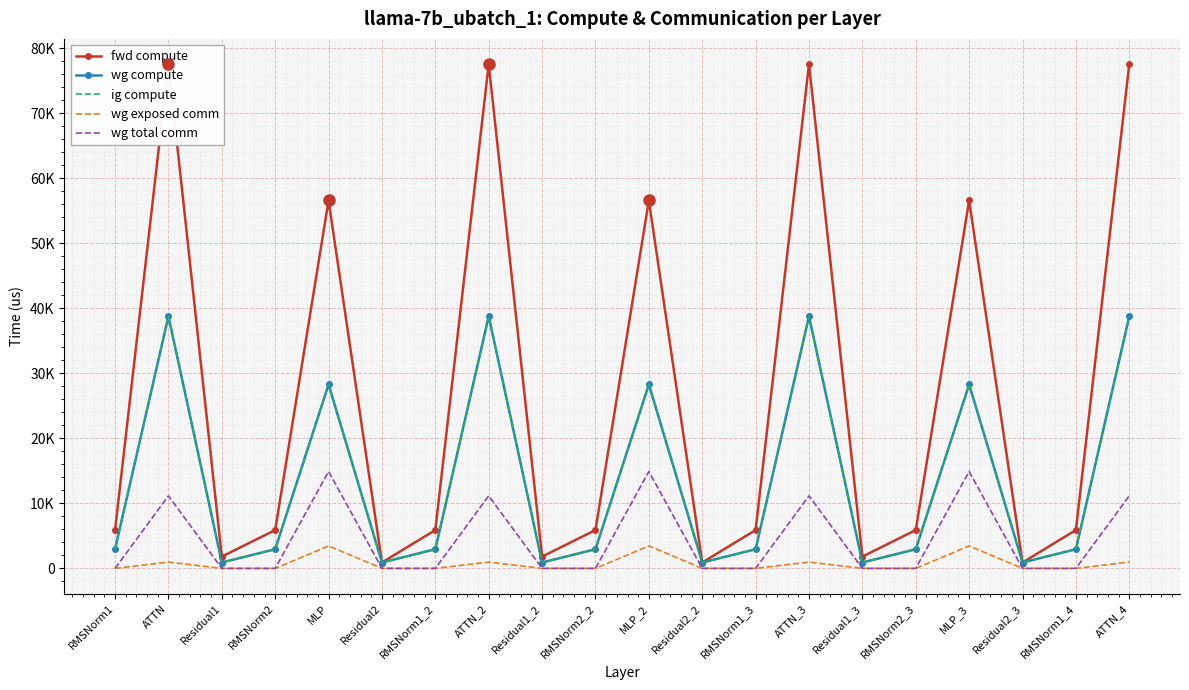

What is the sum of the ig compute values at RMSNorm1 and ATTN?

41729.7